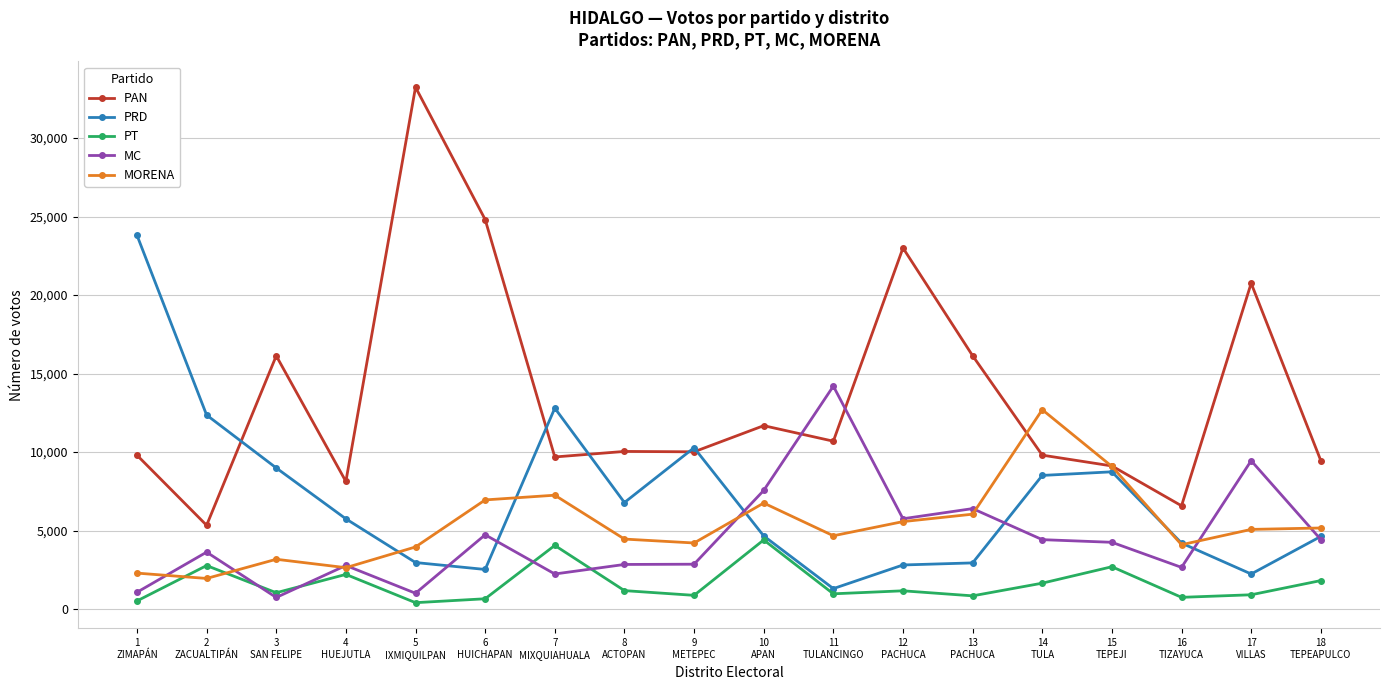

Rank the series by their maximum value, from lowest to highest.

PT, MORENA, MC, PRD, PAN